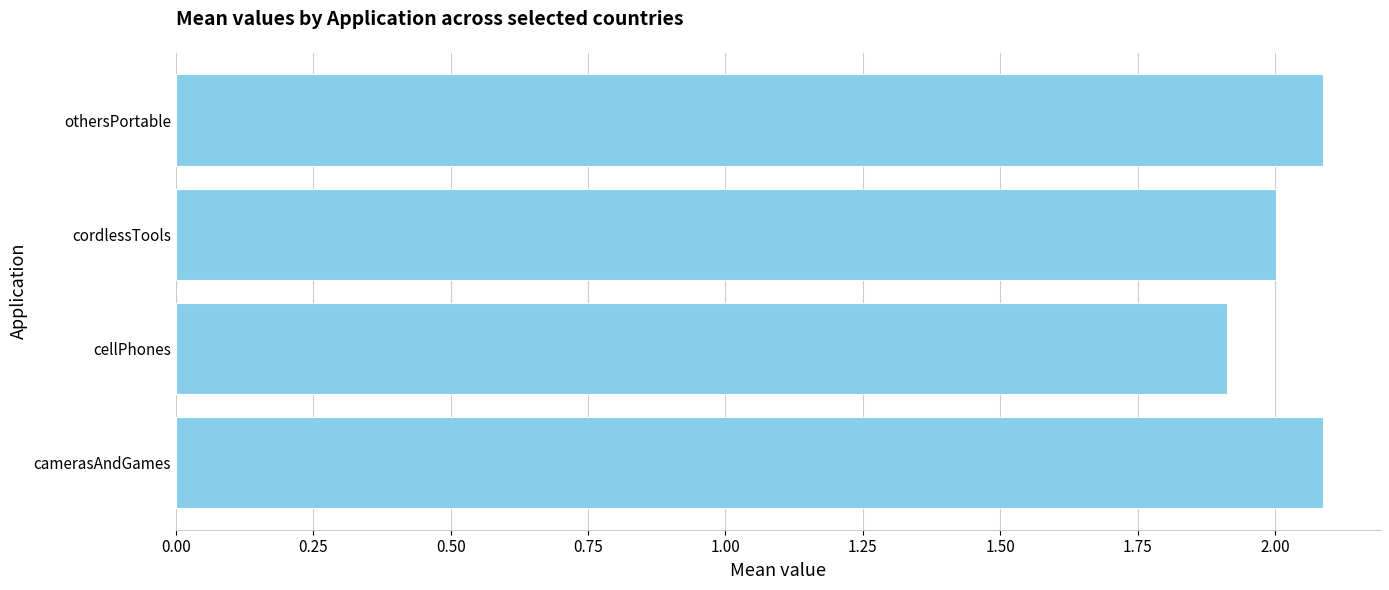

What is the smallest value displayed?

1.9